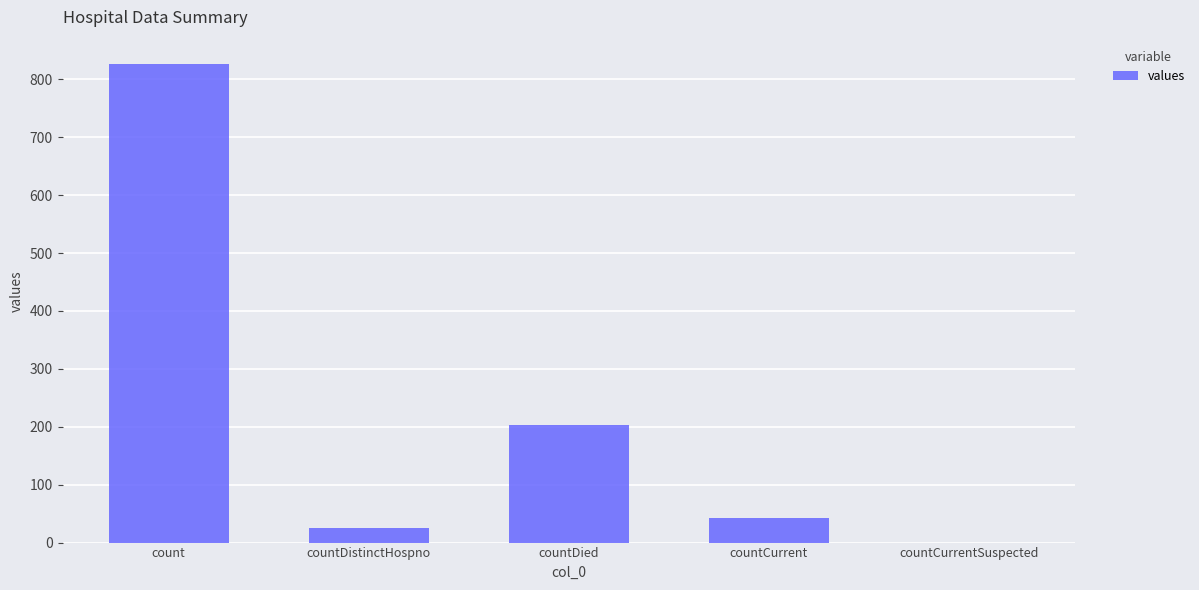

Which label corresponds to the largest value in the chart?

count